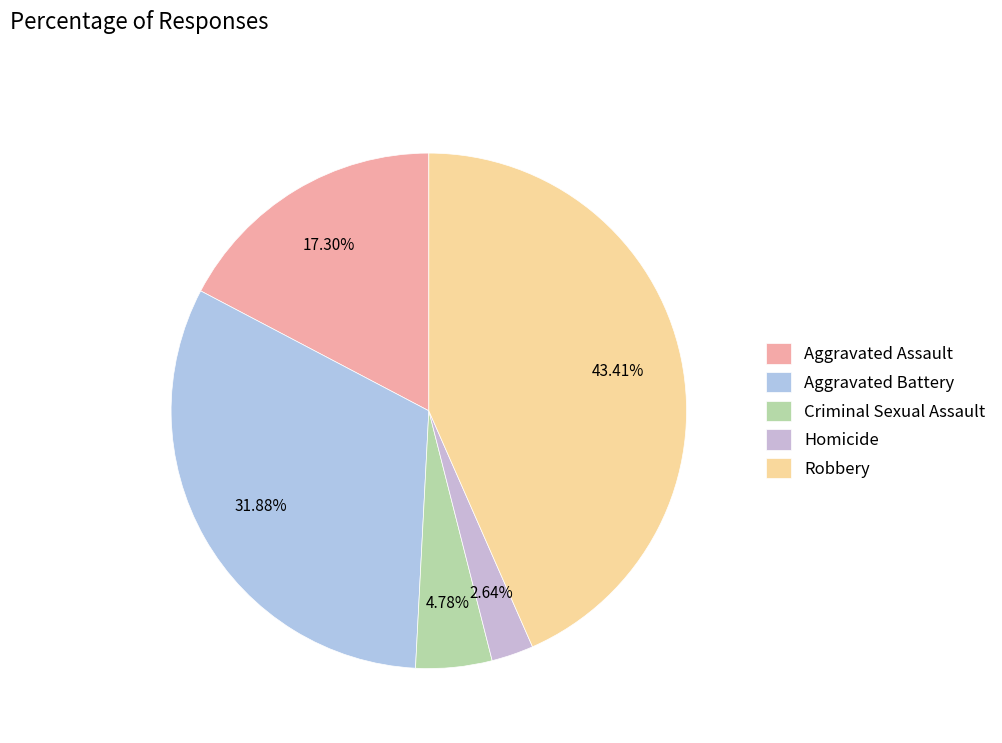

Is the sum of Aggravated Battery and Homicide greater than half?

No